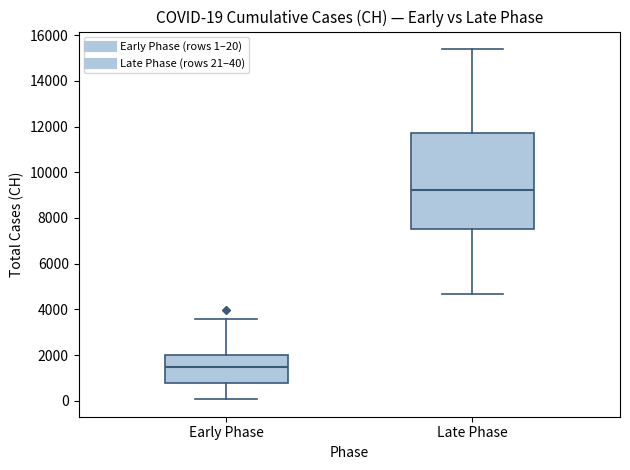

Which box's median line is the highest?

Late Phase